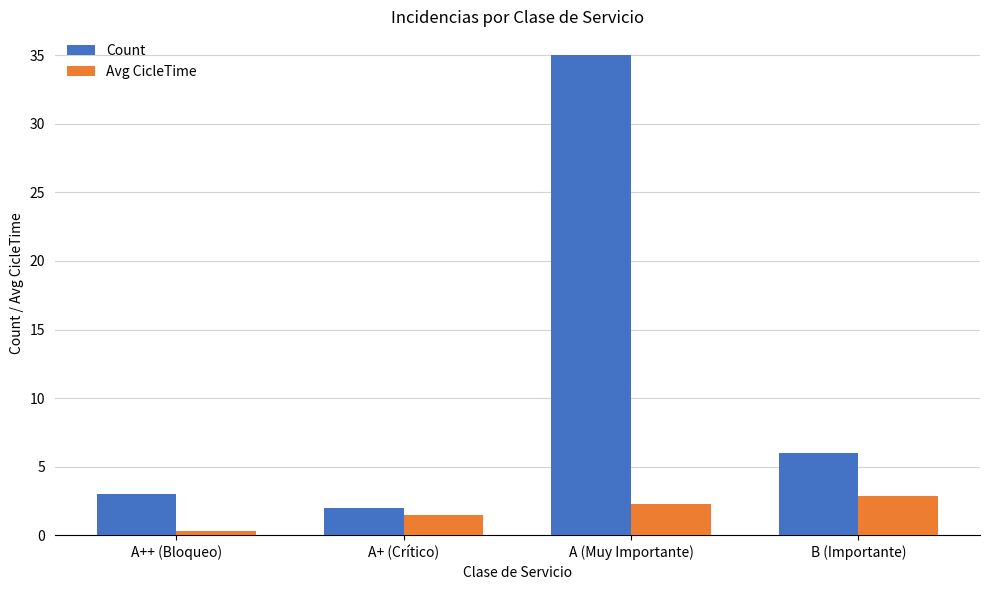

Reading left to right, list all the values displayed in this chart.

Count: 3.0	2.0	35.0	6.0
Avg CicleTime: 0.3	1.5	2.3	2.8